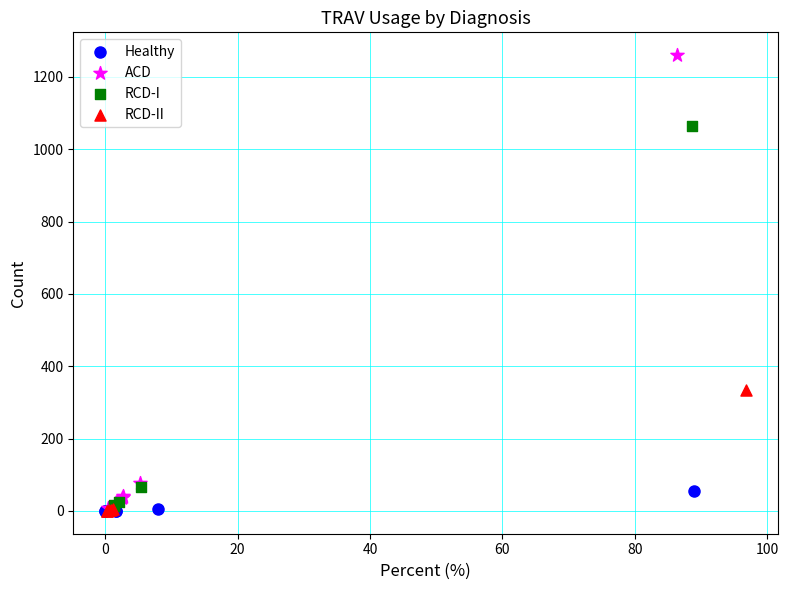

Which series has the widest spread of Y values?

ACD